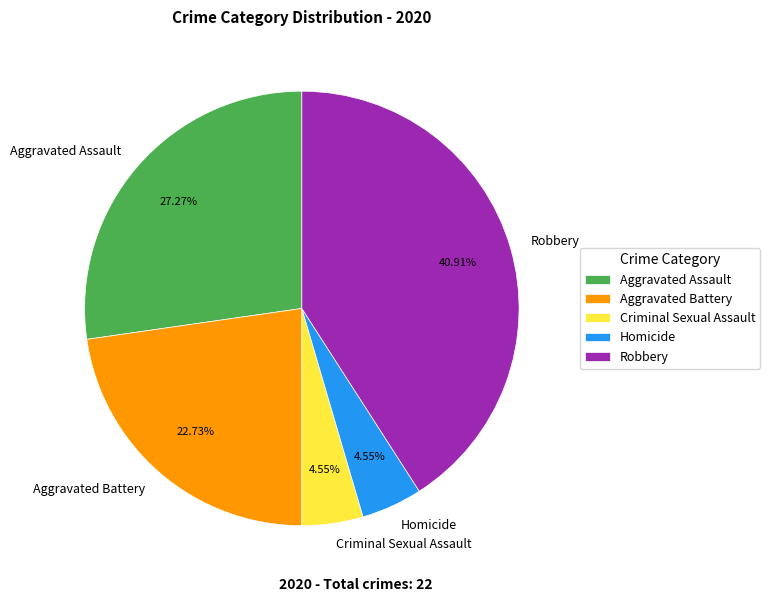

Which slice is the largest?

Robbery